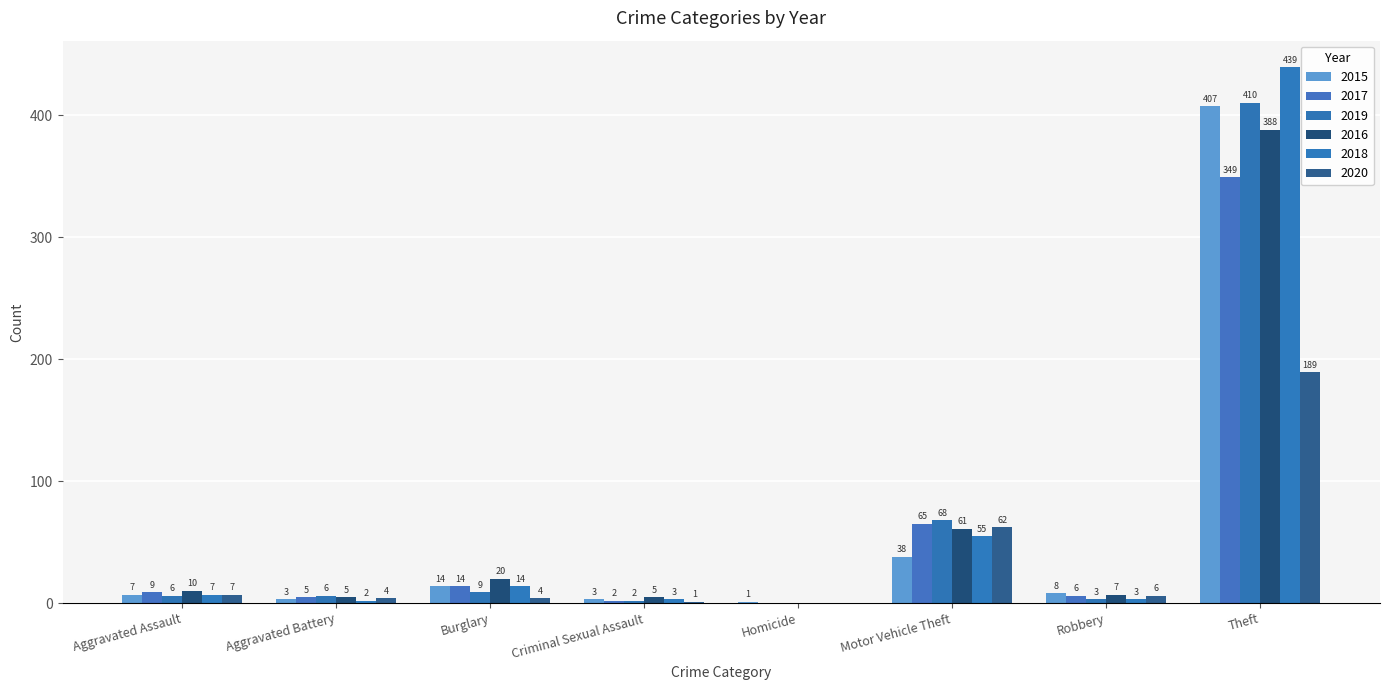

Is the value of 2020 at Theft greater than the value of 2016 at Criminal Sexual Assault?

Yes